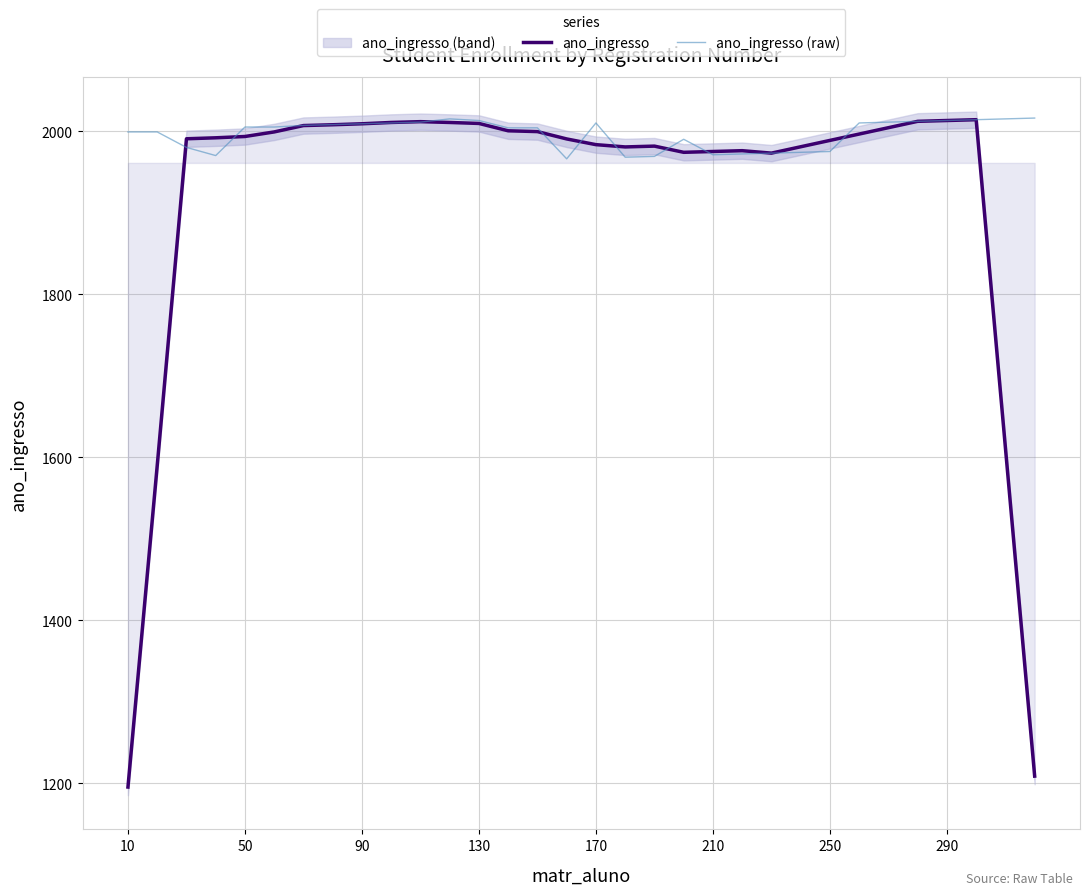

In ano_ingresso (raw), how many points are higher than both neighbors (excluding endpoints)?

3